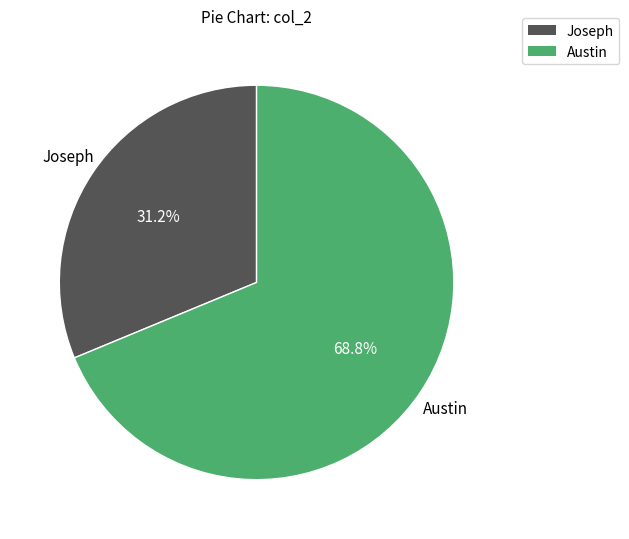

Which category has the biggest portion of the pie?

Austin